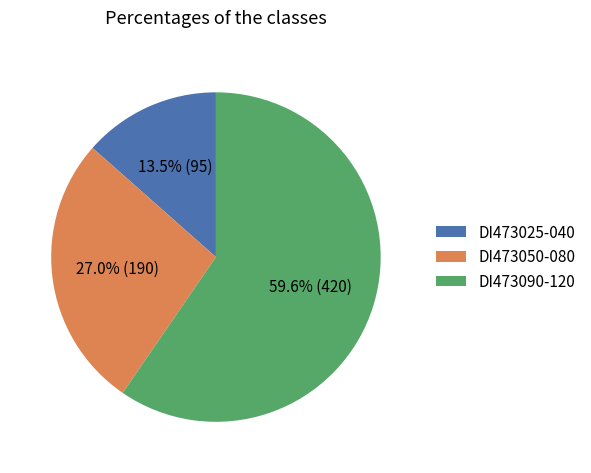

What is the total percentage of DI473090-120 and DI473025-040?

73.0%